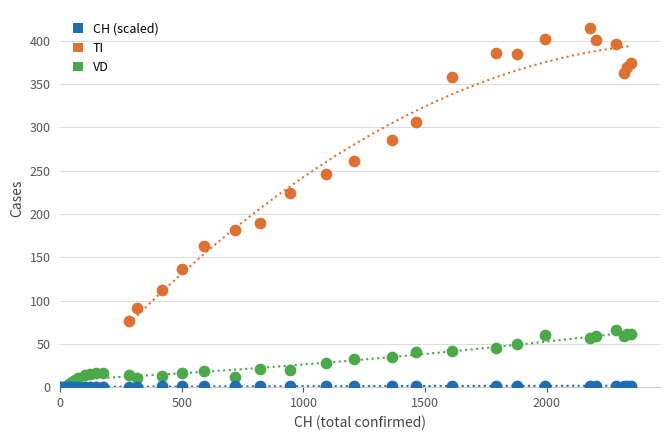

What are all the series names shown in the legend?

CH (scaled), TI, VD